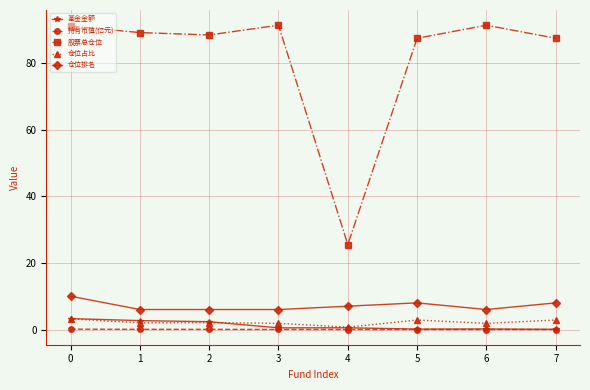

Is the value of 仓位排名 at 5 greater than the value of 股票总仓位 at 3?

No